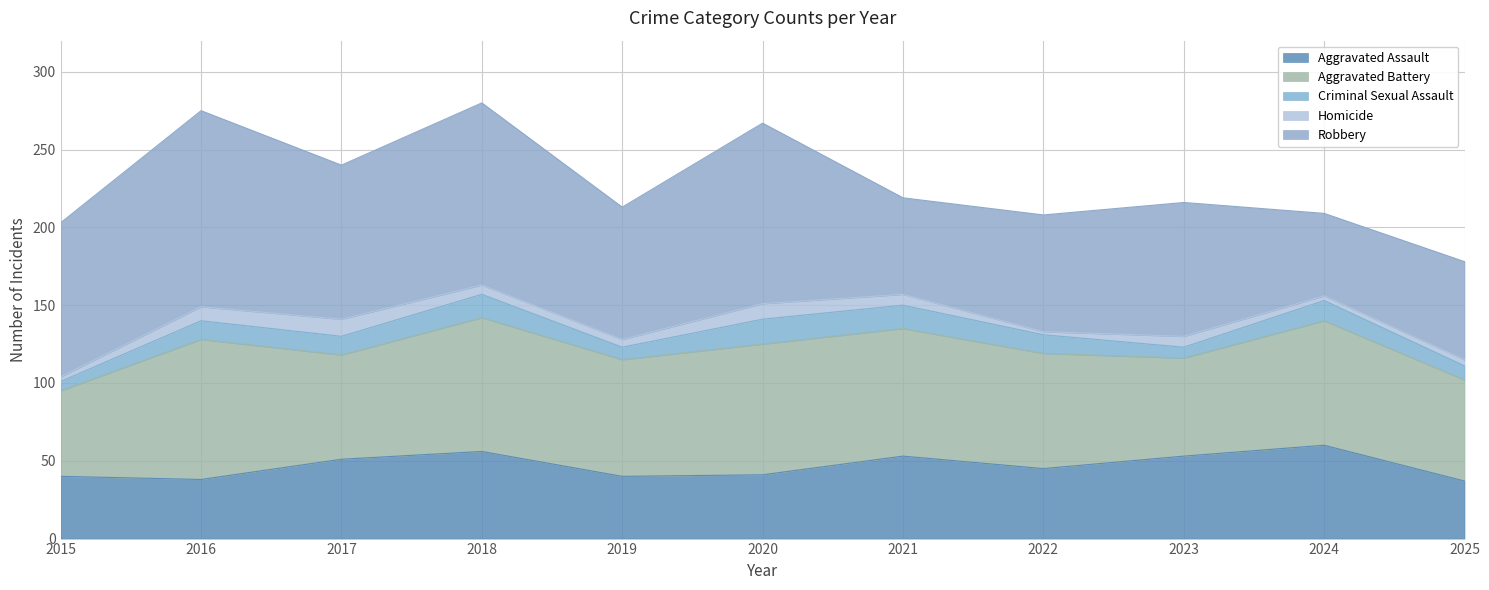

What is the value of the Homicide point at the 6th from the left?

10